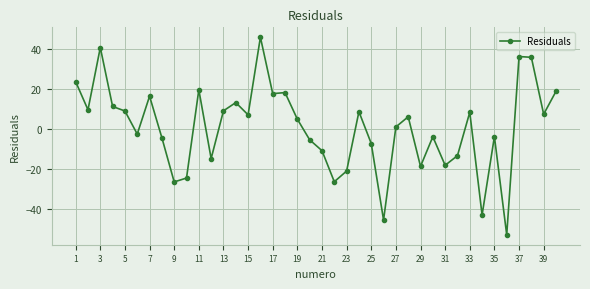

What is the value of the 28th point from the left?

6.1